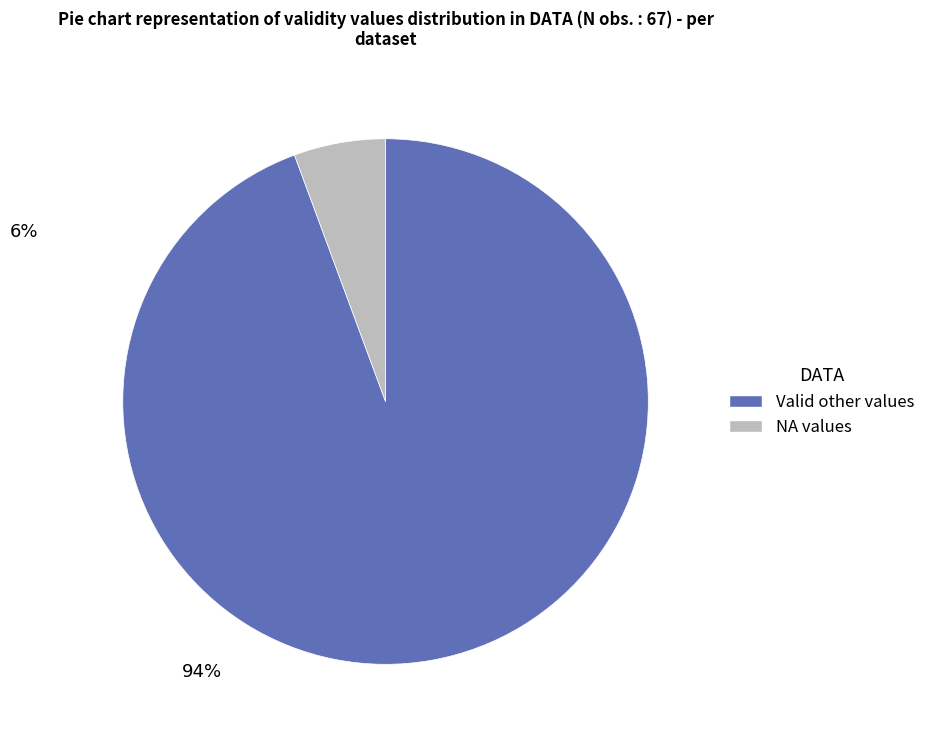

True or false: Valid other values accounts for 85% of the total.

False